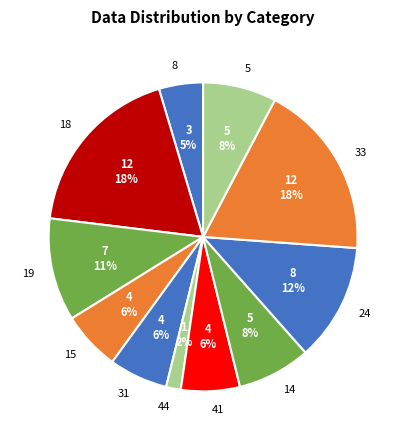

Which category has the smallest portion of the pie?

44